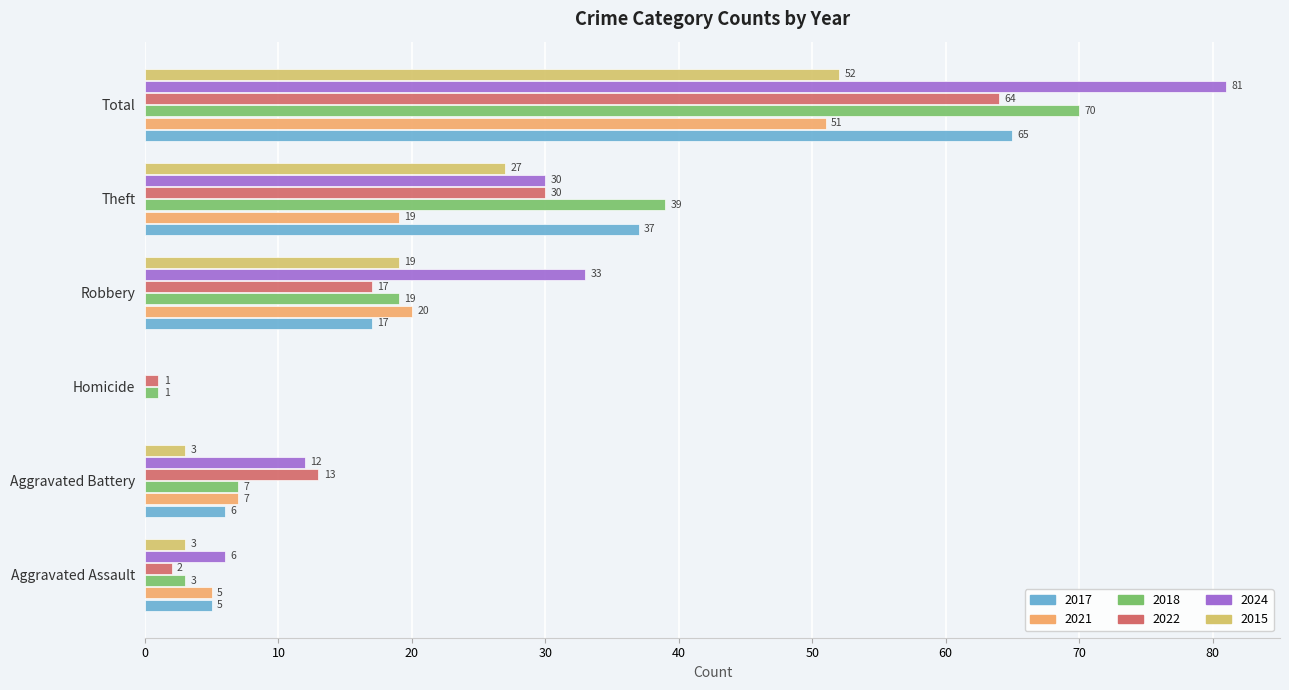

The 2022 series shows 17 at Robbery. True or false?

True